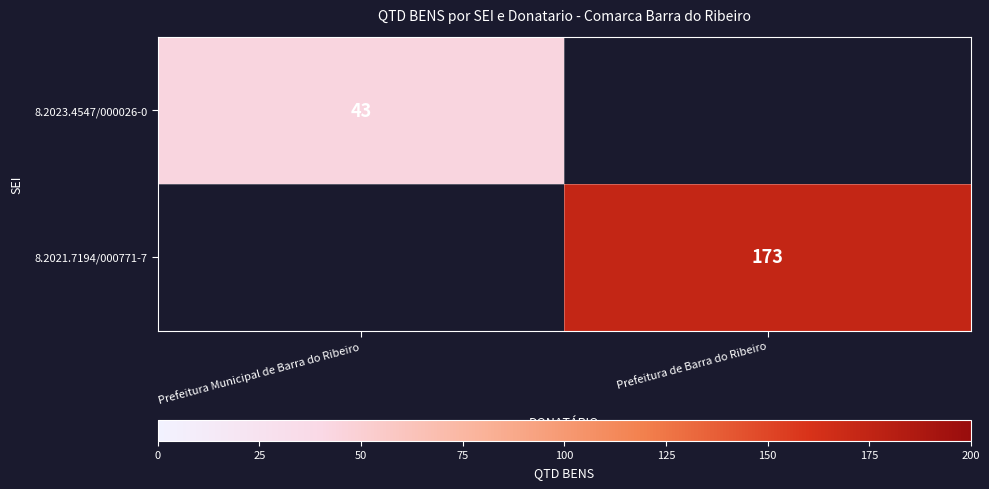

The value of 8.2021.7194/000771-7 at Prefeitura de Barra do Ribeiro is 281. True or false?

False